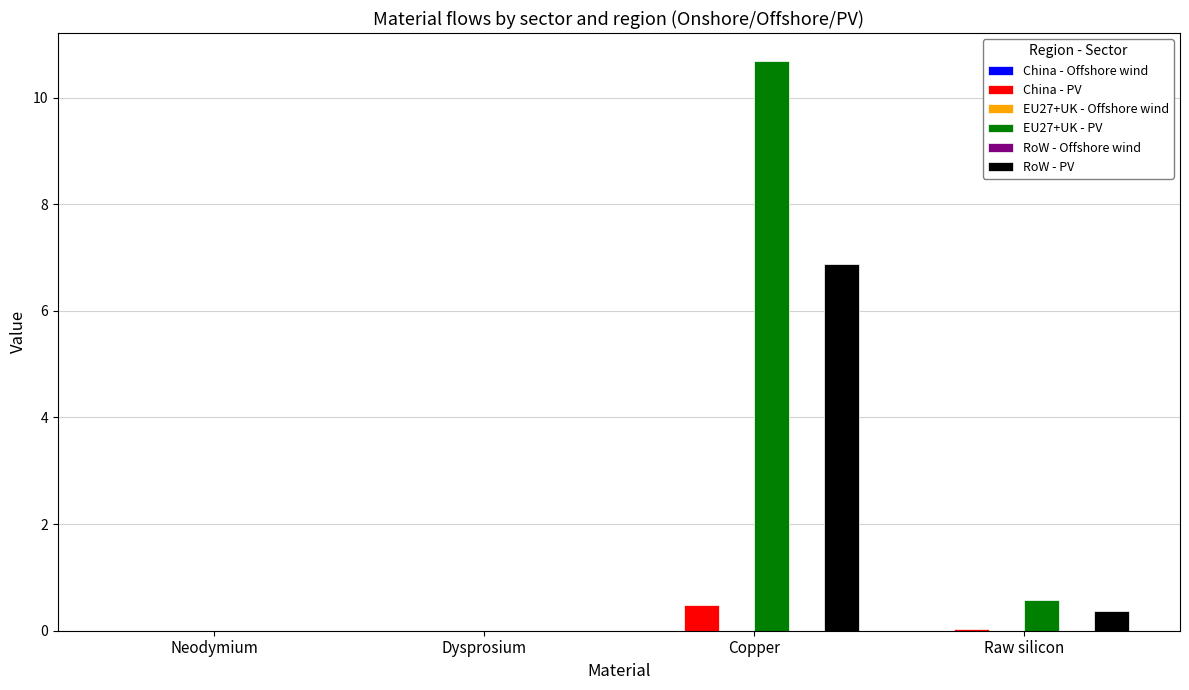

Where is RoW - PV nearest to the value 3?

Raw silicon